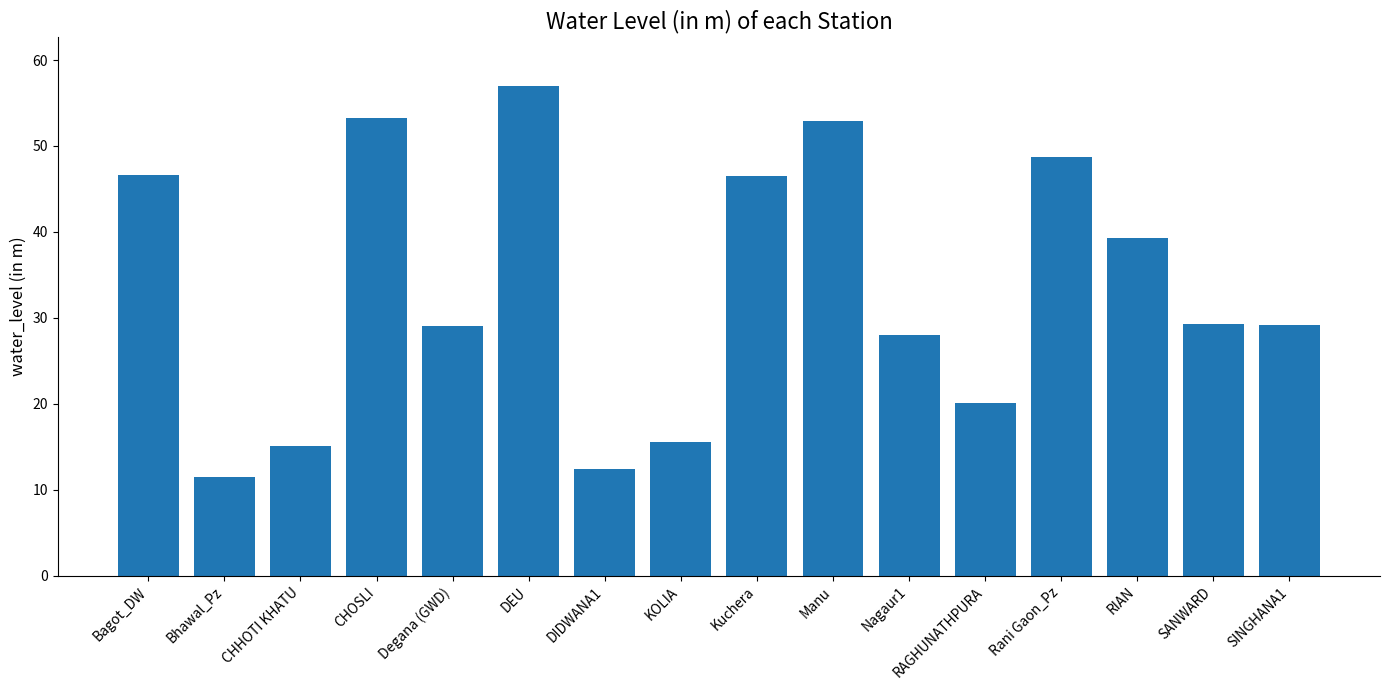

Between Manu and Rani Gaon_Pz, which is larger?

Manu